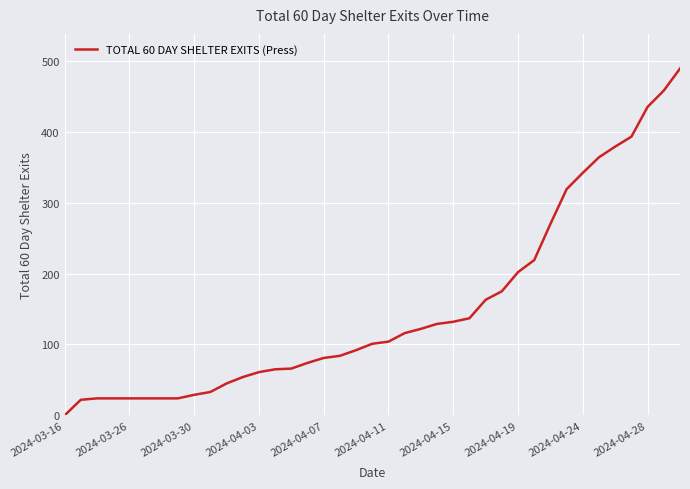

What is the maximum value shown in the chart?

489